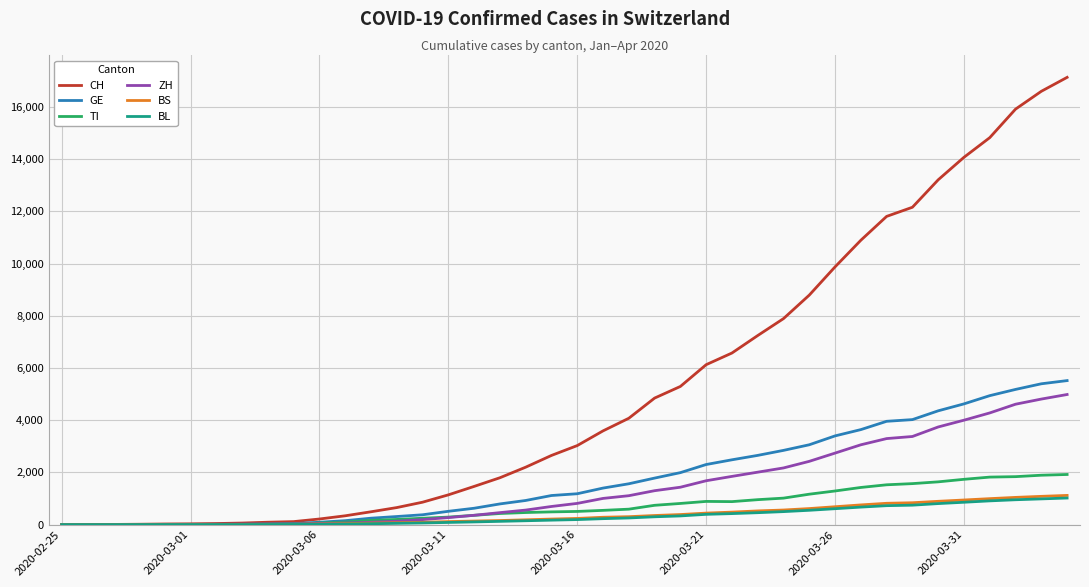

Which series has the largest total across all categories?

CH